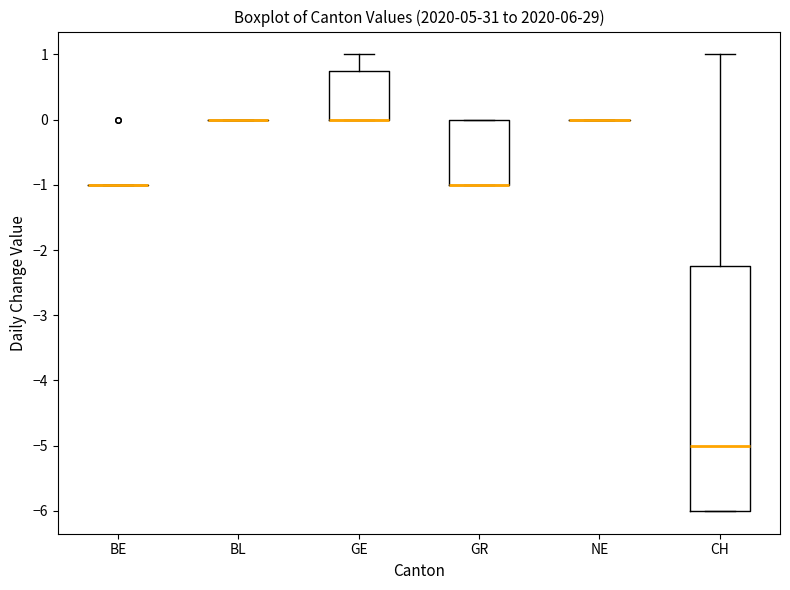

Where does the upper whisker of the box for GE end on the y-axis? The values are not printed on the chart, so give them approximately, as read against the axis.

1.0